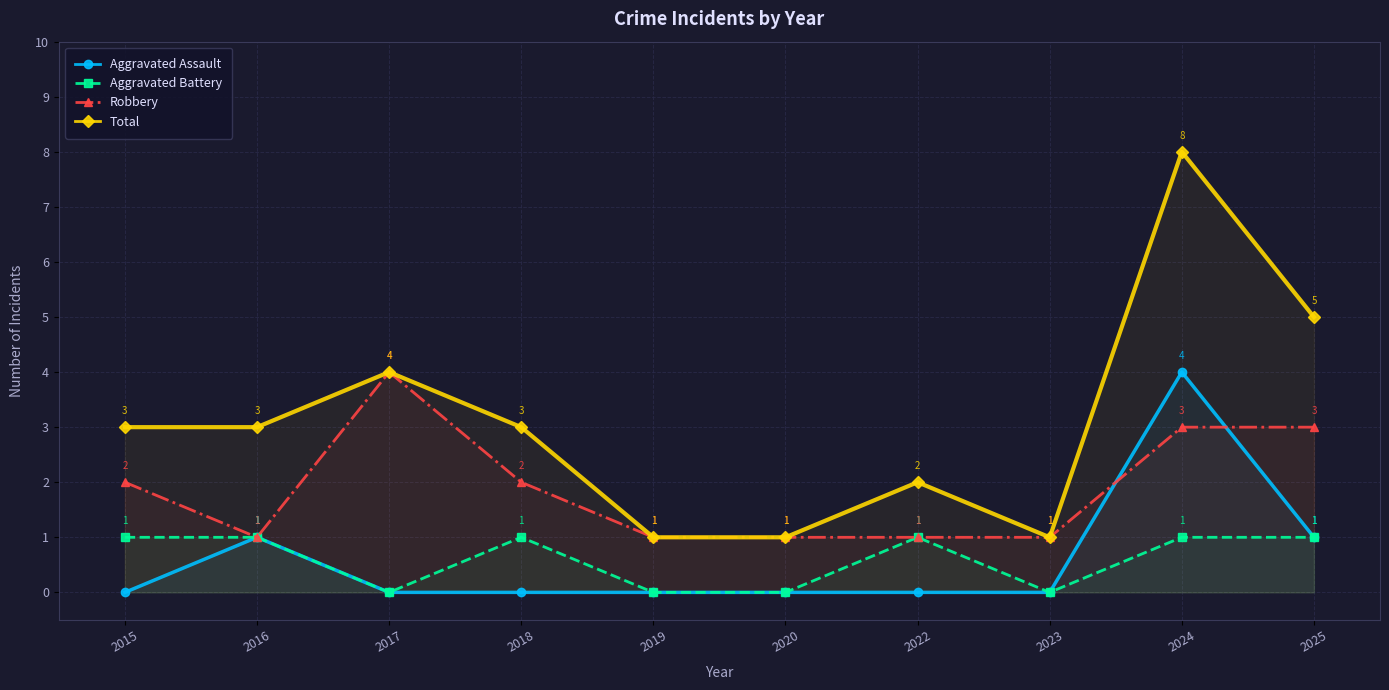

Which series has the widest spread of values?

Total